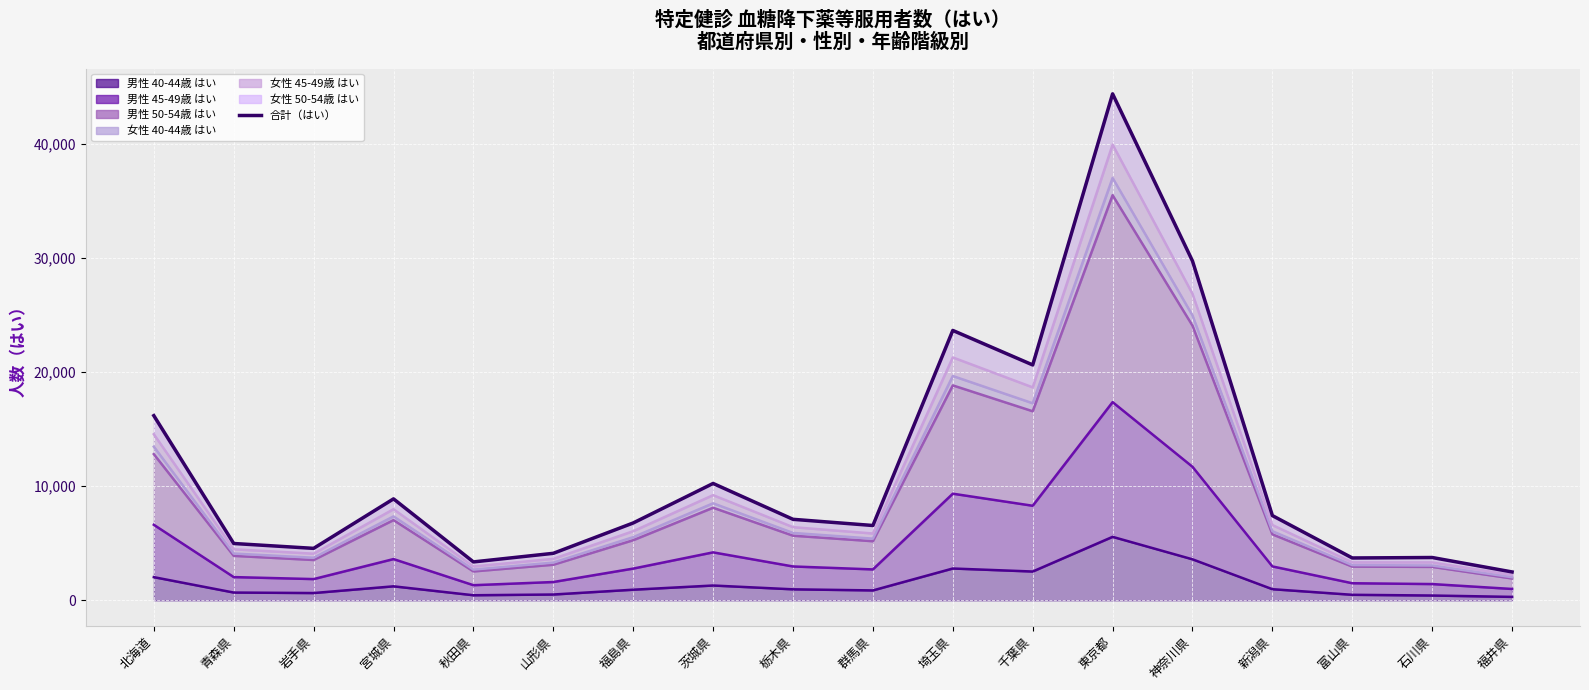

At which label does the data first exceed 7106?

北海道